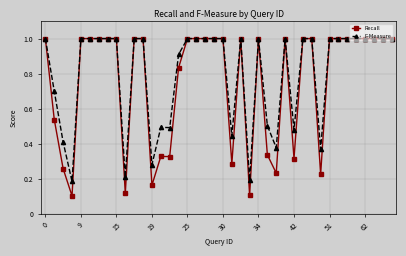

Count the Recall values in the range 0 to 1.

40